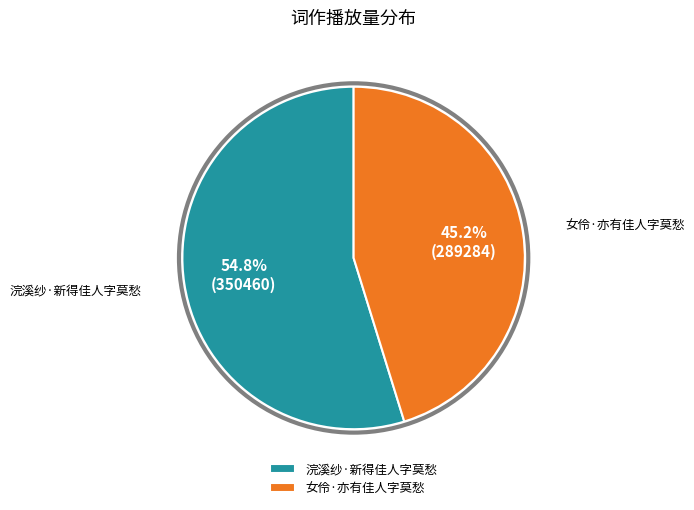

Does any single category account for the majority?

Yes